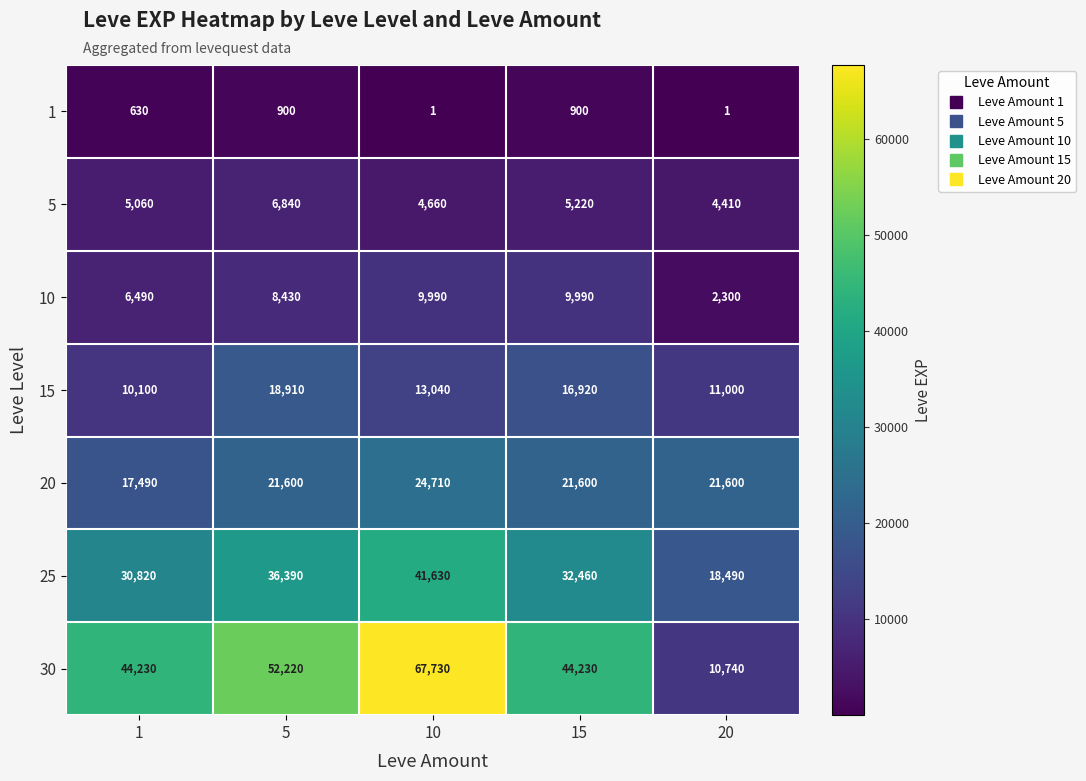

The value of 15 at 10 is 13040. True or false?

True